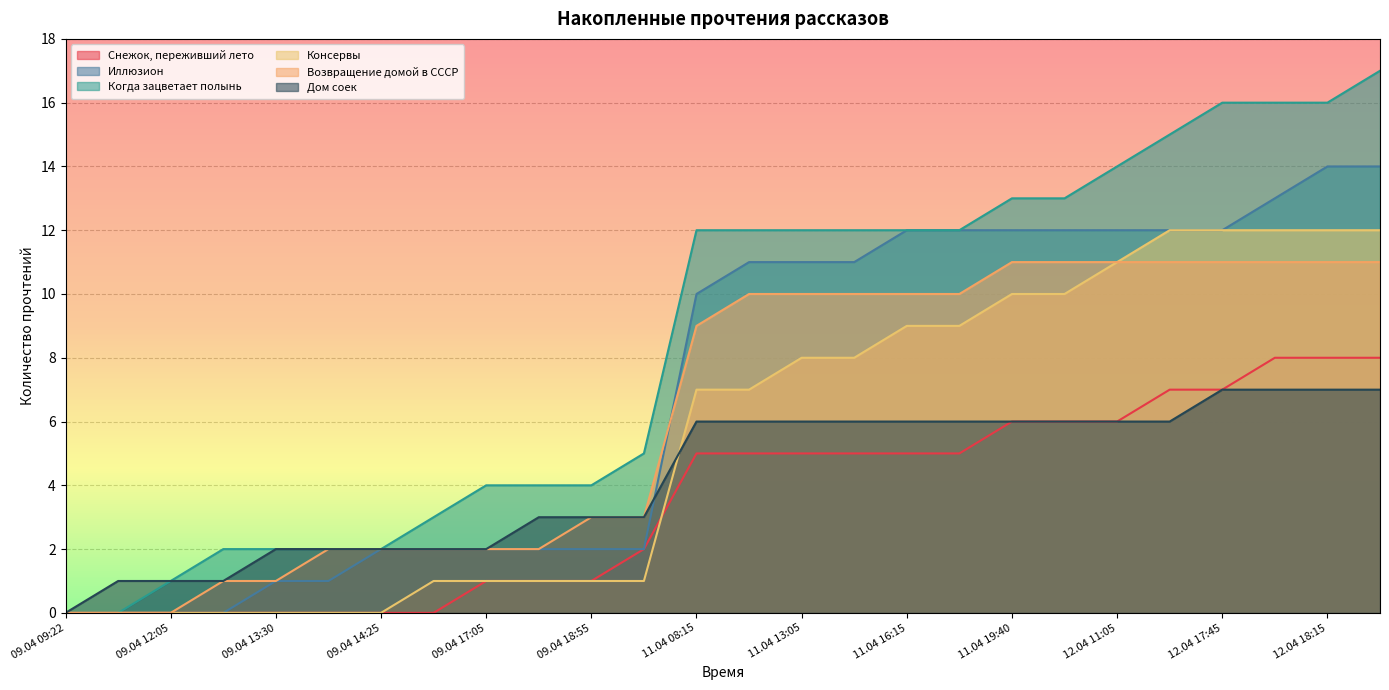

Is it true that Консервы equals 6 at 09.04 09:22?

False